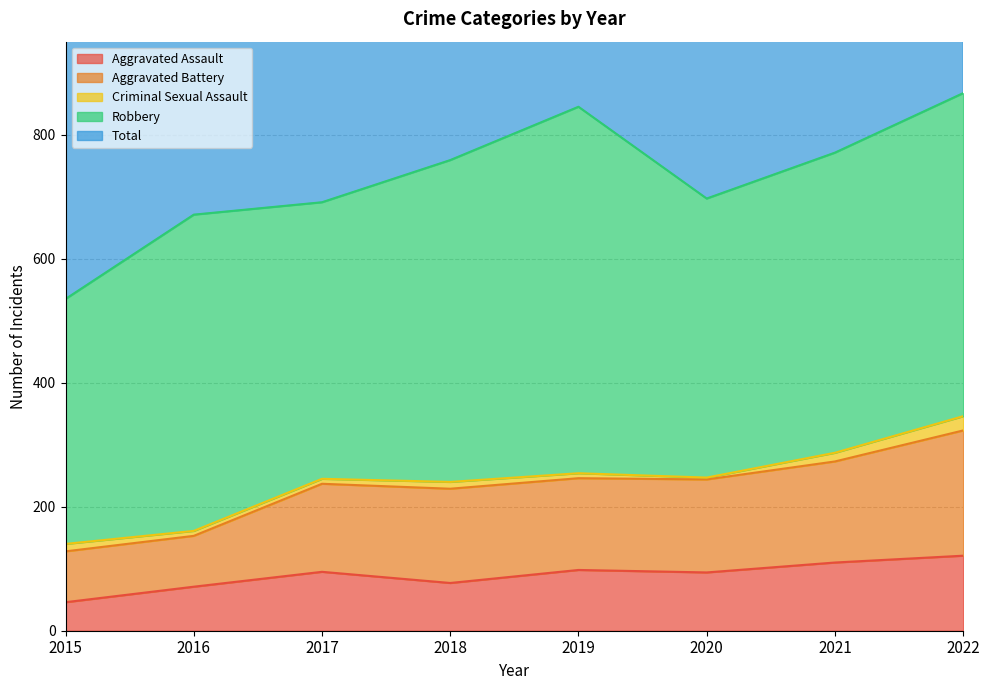

Is it true that Aggravated Assault equals 98 at 2019?

True